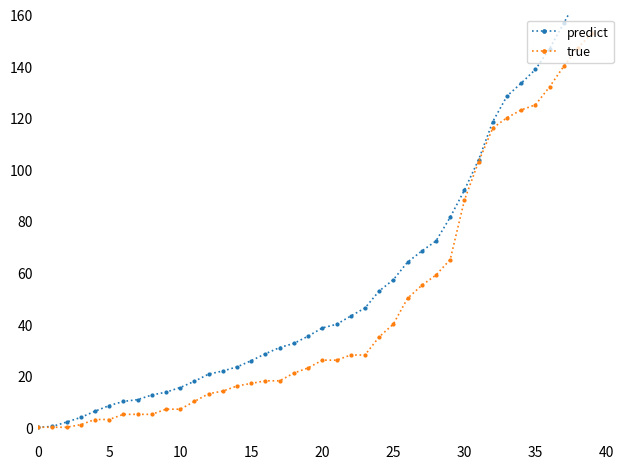

True or false: predict and true cross at least once.

False